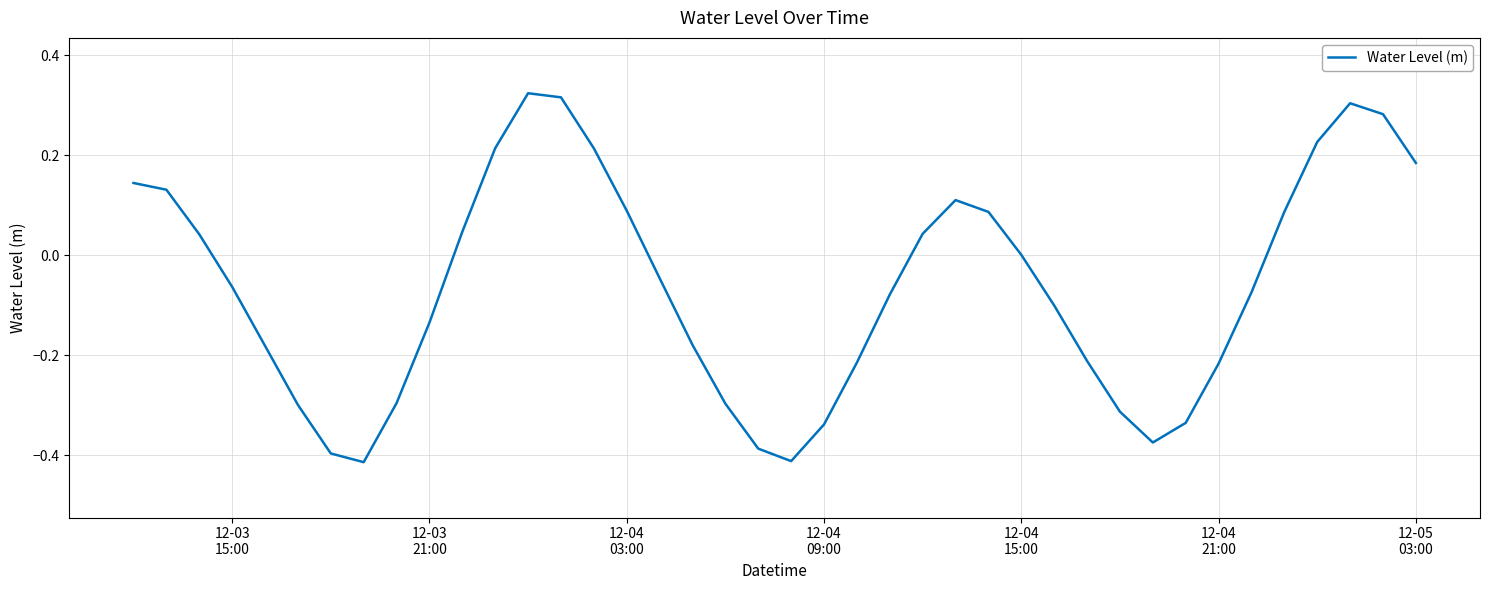

Reading left to right, extract all data points from this chart.

0.1	0.1	0.0	-0.1	-0.2	-0.3	-0.4	-0.4	-0.3	-0.1	0.0	0.2	0.3	0.3	0.2	0.1	-0.0	-0.2	-0.3	-0.4	-0.4	-0.3	-0.2	-0.1	0.0	0.1	0.1	0.0	-0.1	-0.2	-0.3	-0.4	-0.3	-0.2	-0.1	0.1	0.2	0.3	0.3	0.2